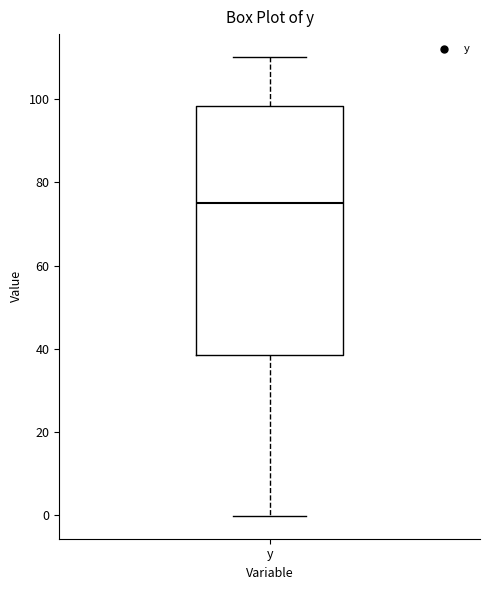

Transcribe this box plot: give where the median line is, the range the box spans, and where the two whiskers end, as read against the y-axis. The values are not printed on the chart, so give them approximately, as read against the axis.

median 76, box 38 to 98, whiskers 0 to 110